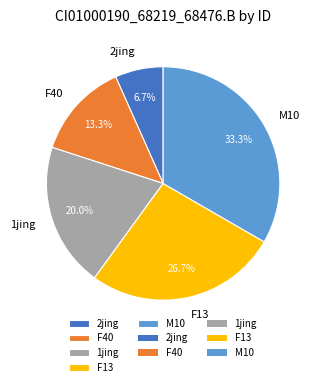

Does F13 account for over 50% of the chart?

No